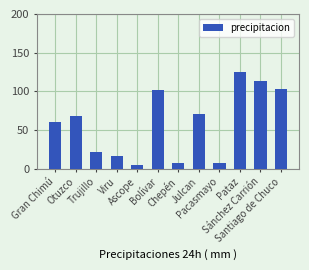

What is the greatest value displayed?

124.4